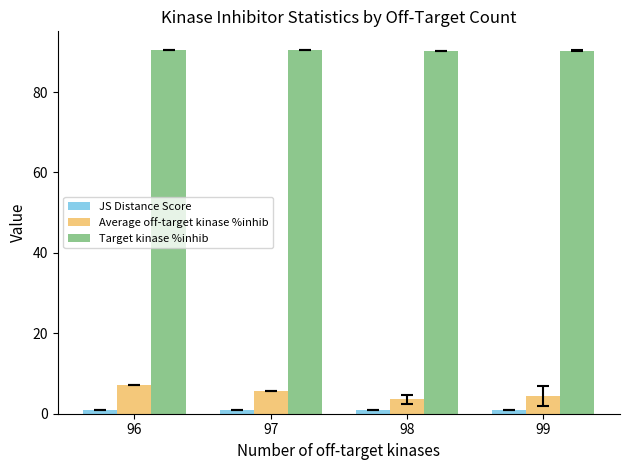

At how many categories does at least one series exceed 70?

4